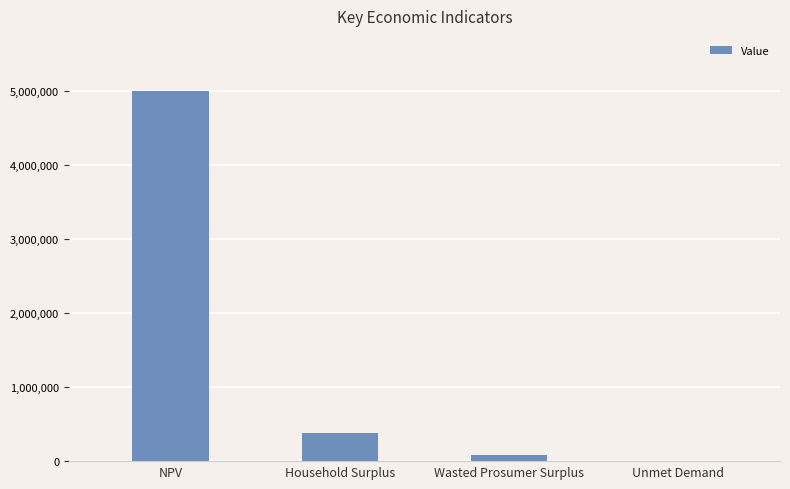

What is the sum of all values?

5456623.4